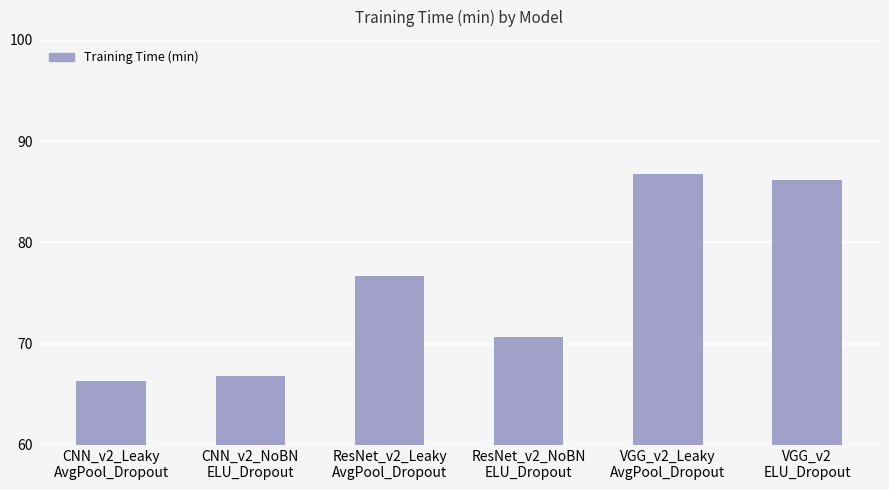

What is the value of the 5th bar from the left?

86.7